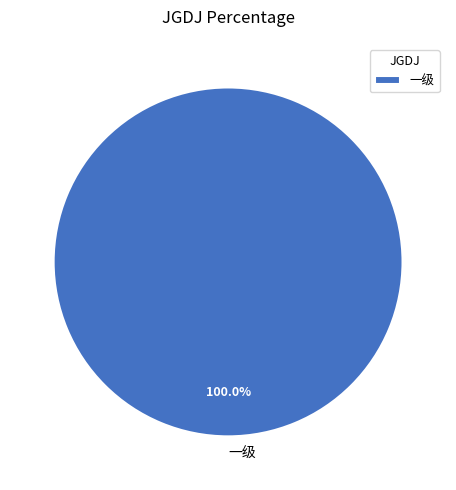

Does any single category account for the majority?

Yes